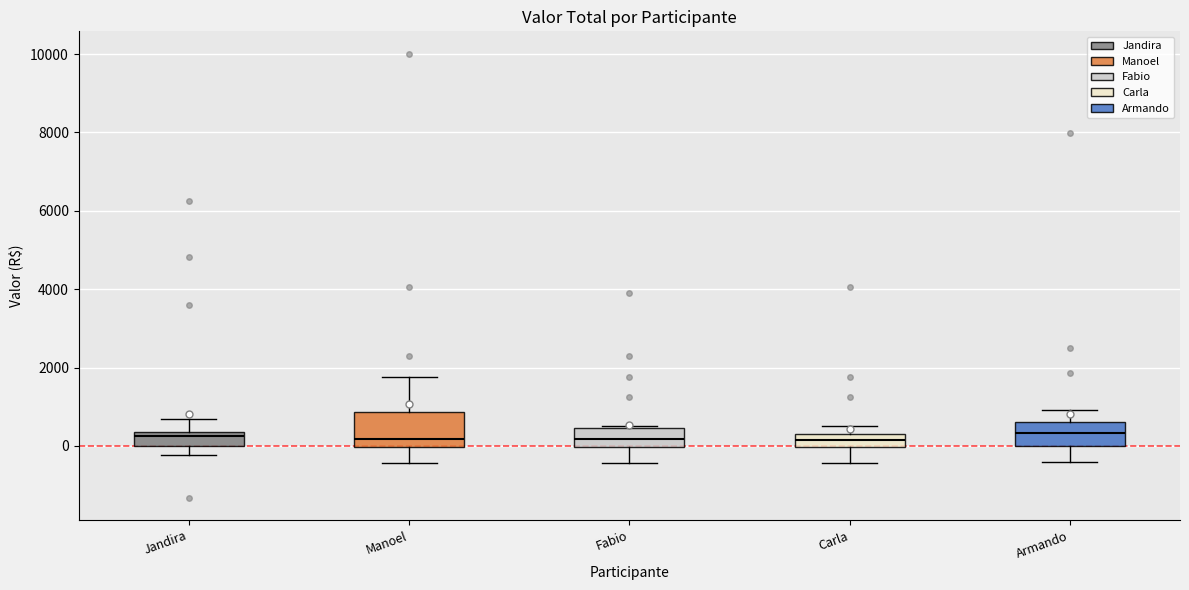

Which box is the tallest, from its lower edge to its upper edge?

Manoel